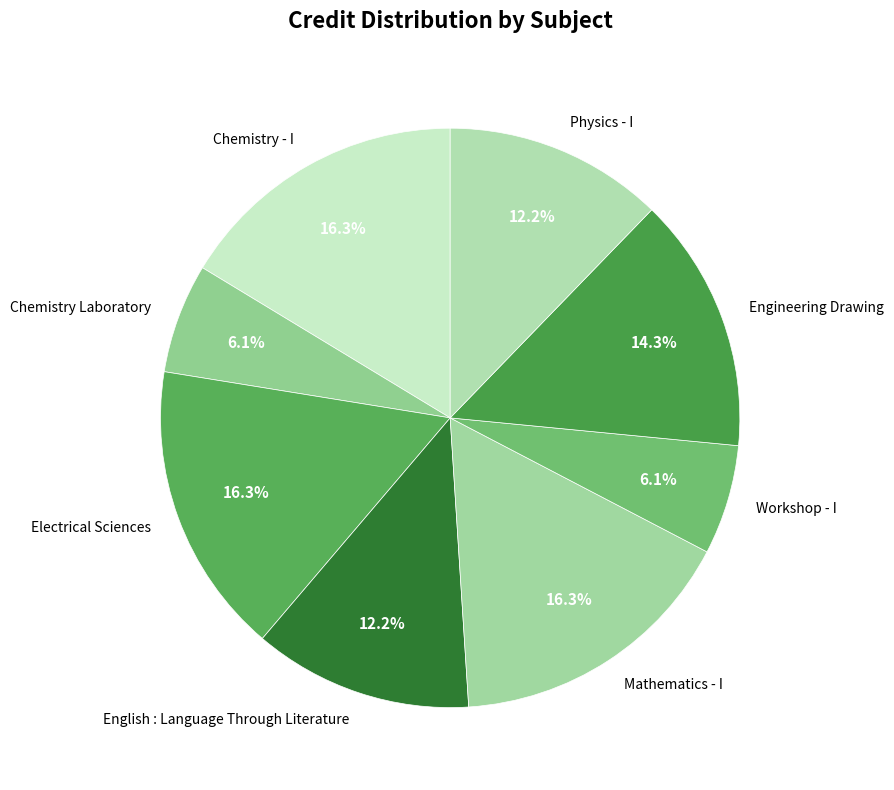

Does any single category account for the majority?

No